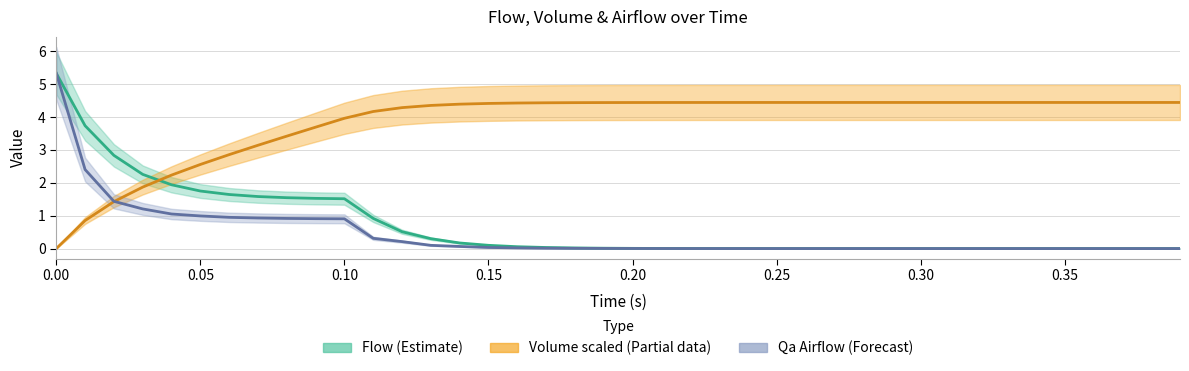

True or false: Qa_Airflow and Flow cross at least once.

False